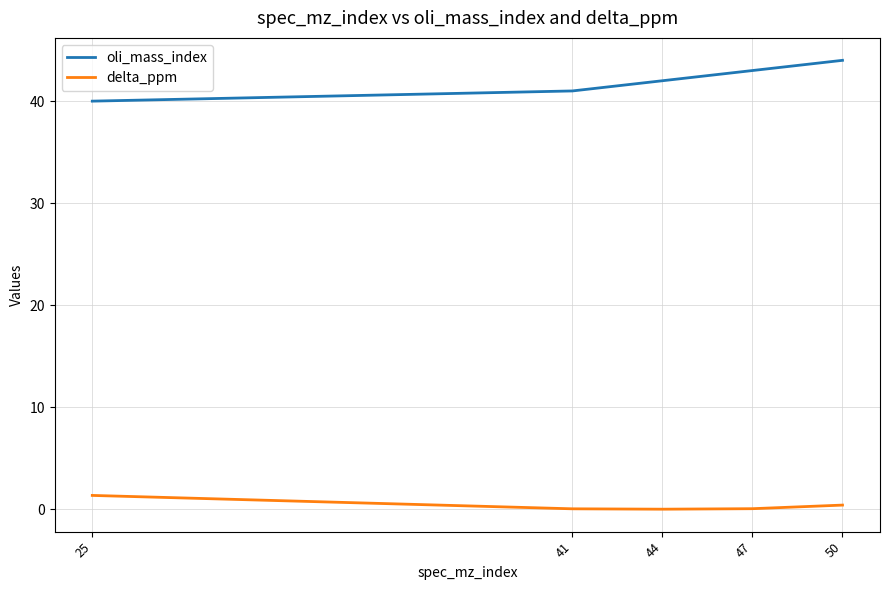

Which series has the largest total across all categories?

oli_mass_index